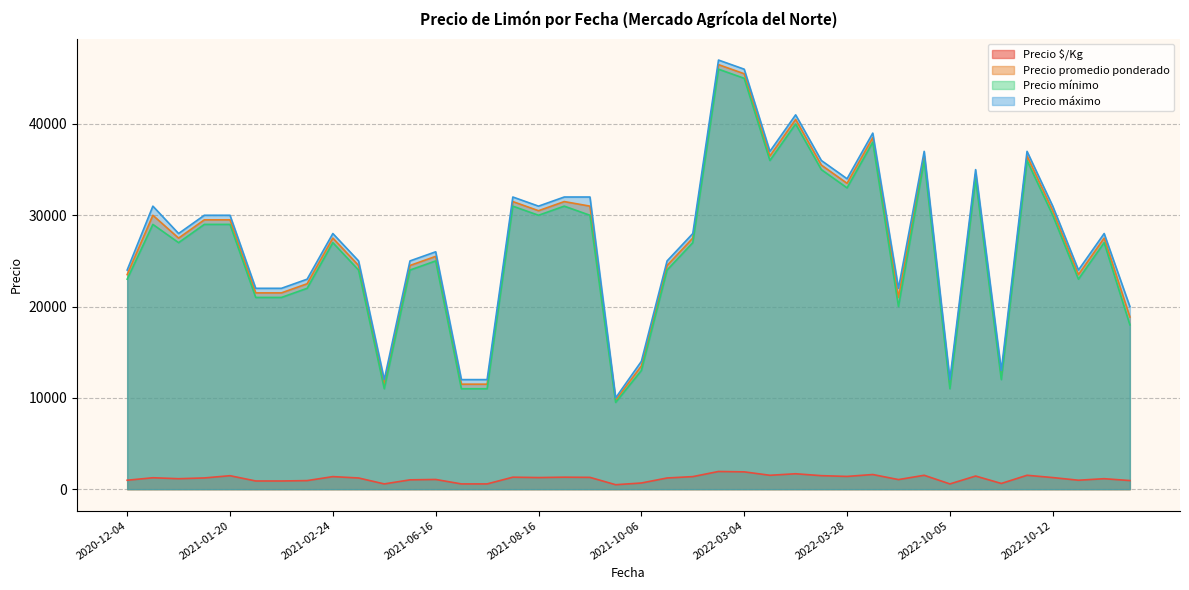

Count the number of data series in this chart.

4